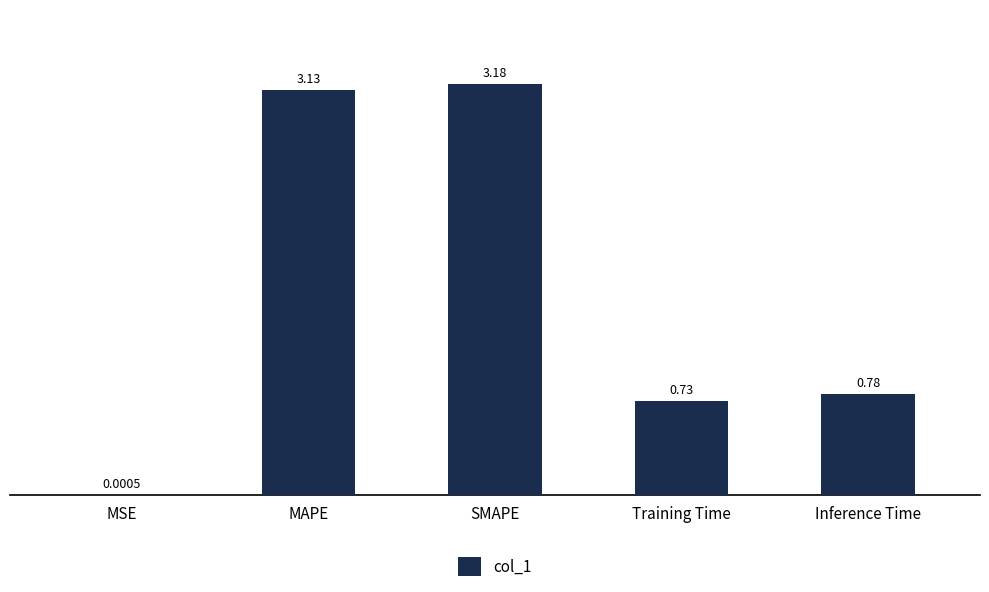

Approximately how many times larger is the value at SMAPE compared to MAPE?

1.0